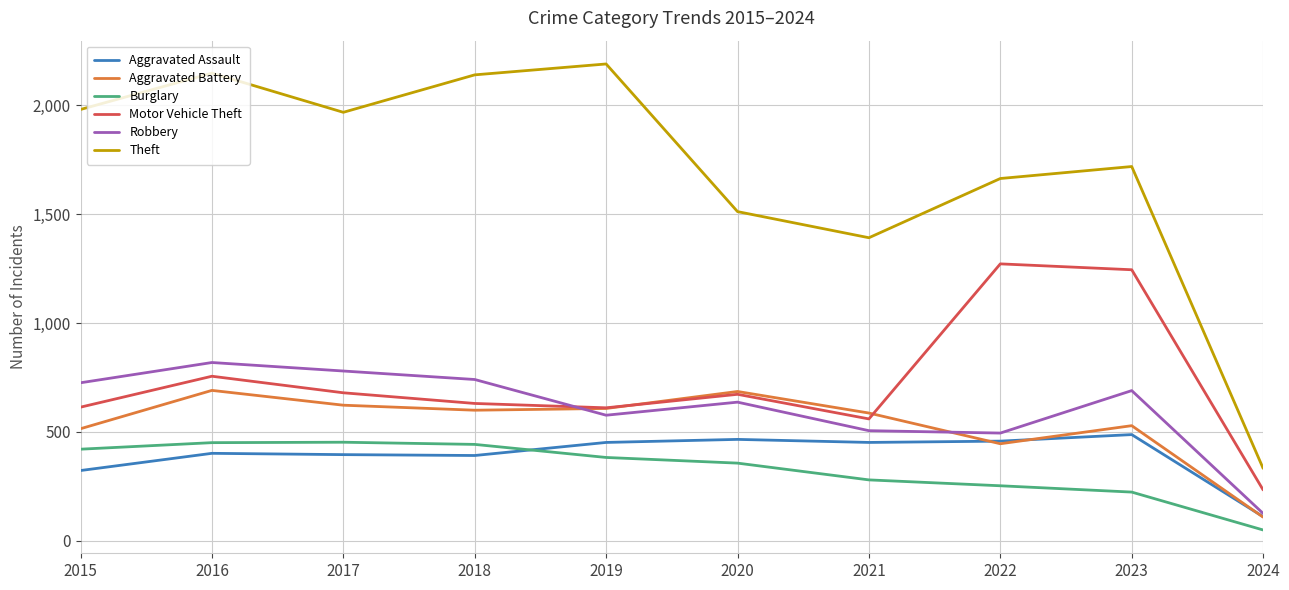

What is the difference between the maximum and minimum values in the Robbery series?

693